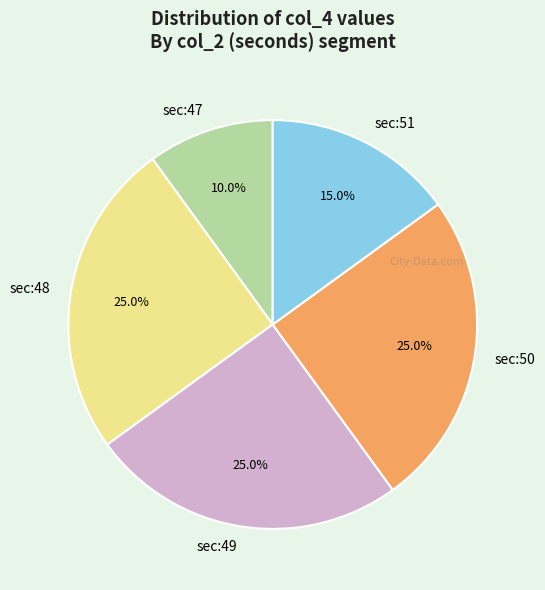

Does sec:47 account for over 50% of the chart?

No